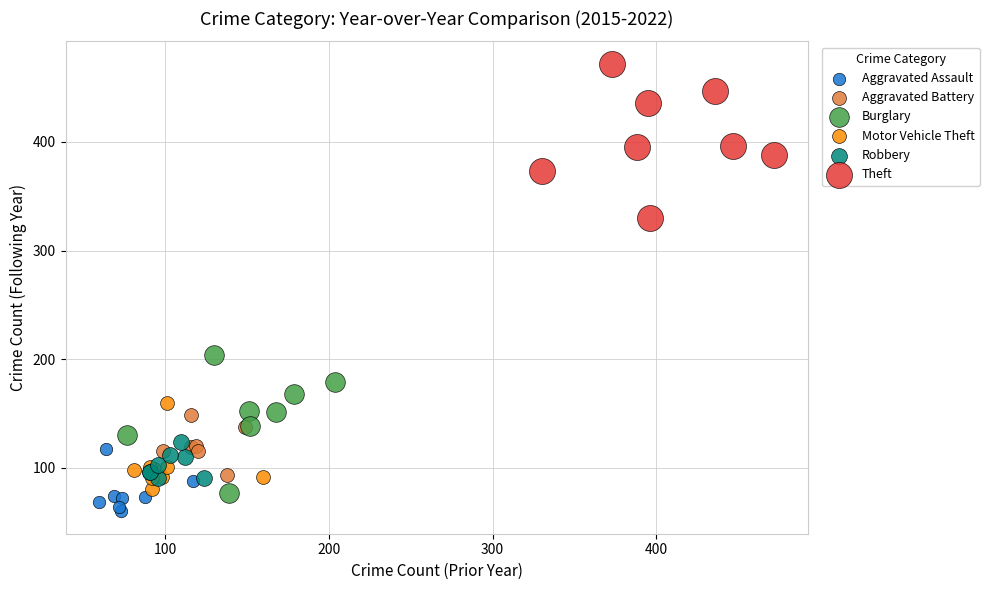

Which series reaches the maximum Y coordinate?

Theft